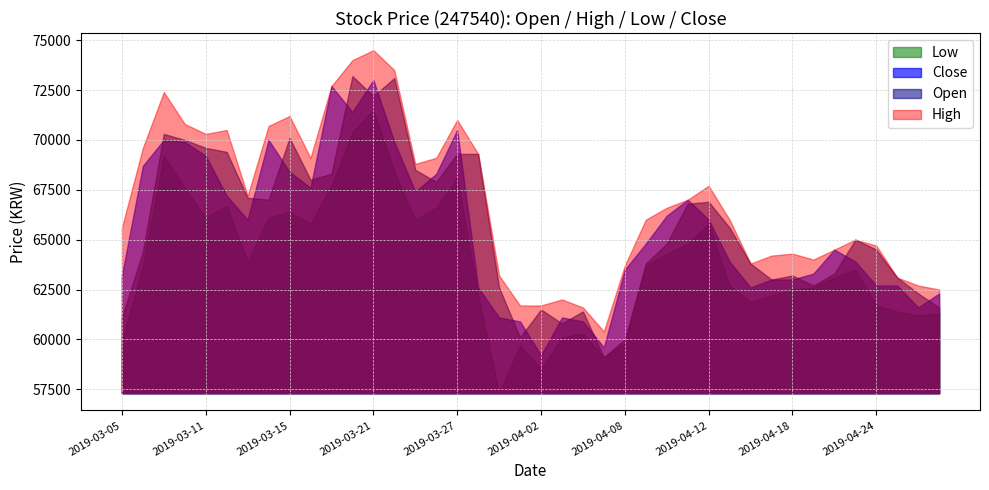

What is the label of the 31st point from the right?

2019-03-18